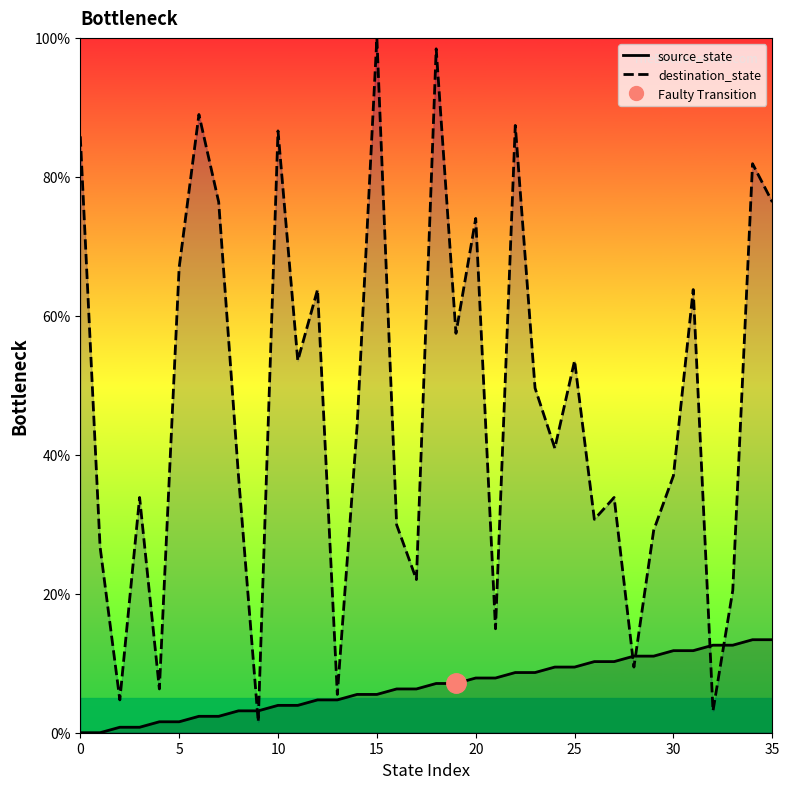

How many intersections are there between source_state and destination_state?

6